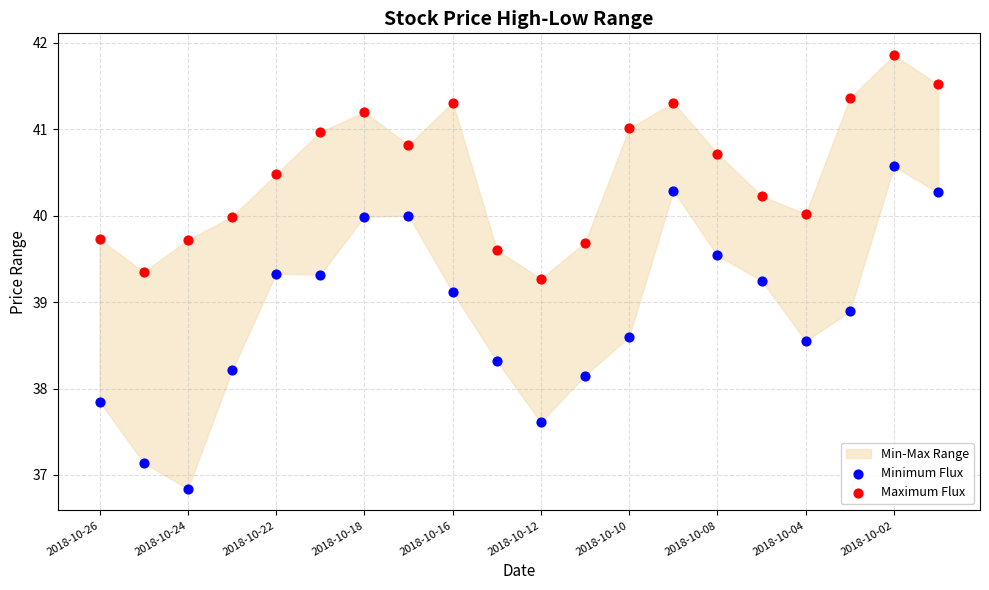

Which series contains the highest Y value?

Maximum Flux